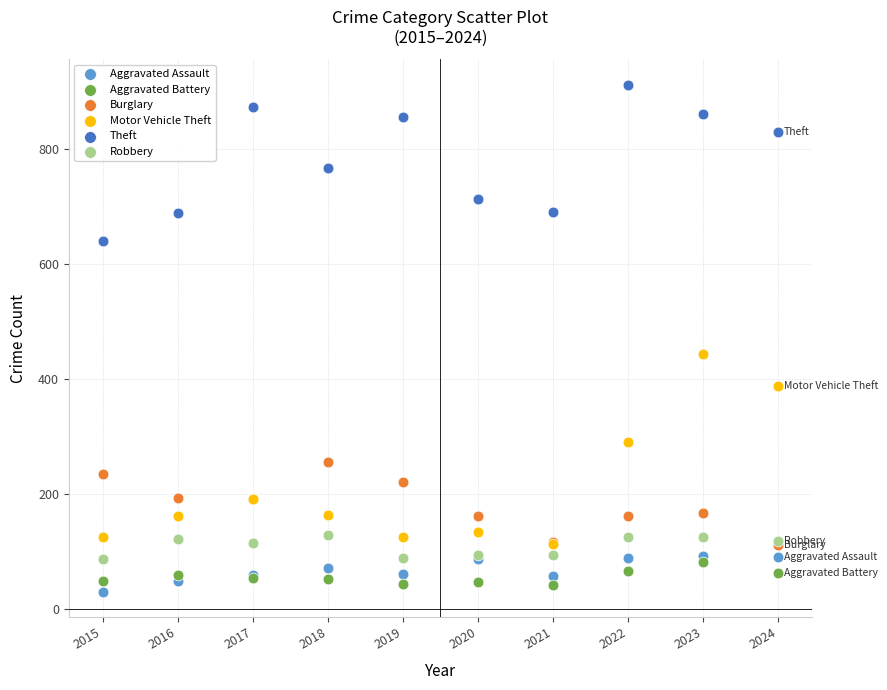

Across all series, what Y value is closest to 471?

444